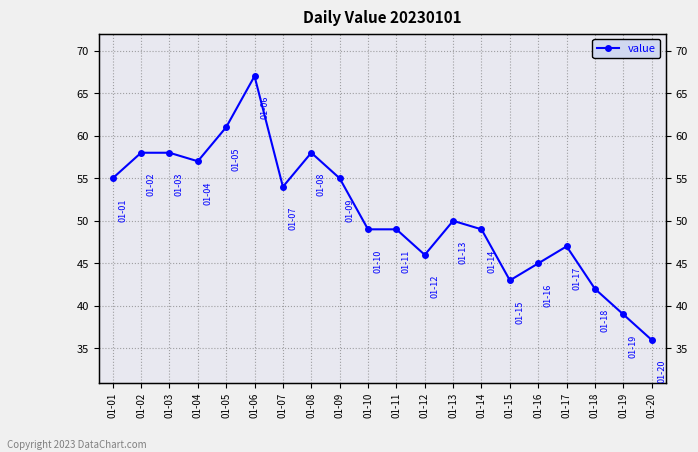

How many interior local peaks (higher than both neighbors) does the data have?

4